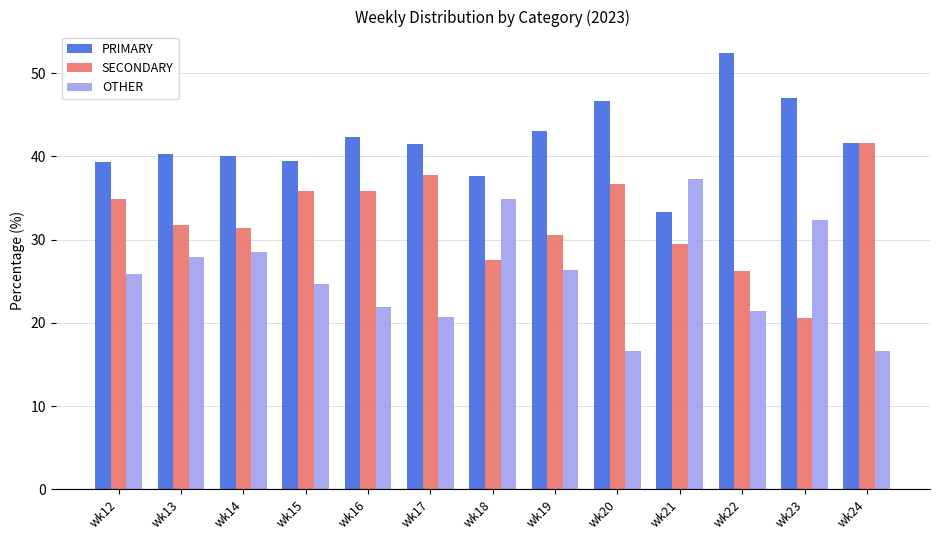

What is the difference between the maximum and minimum values in the SECONDARY series?

21.1